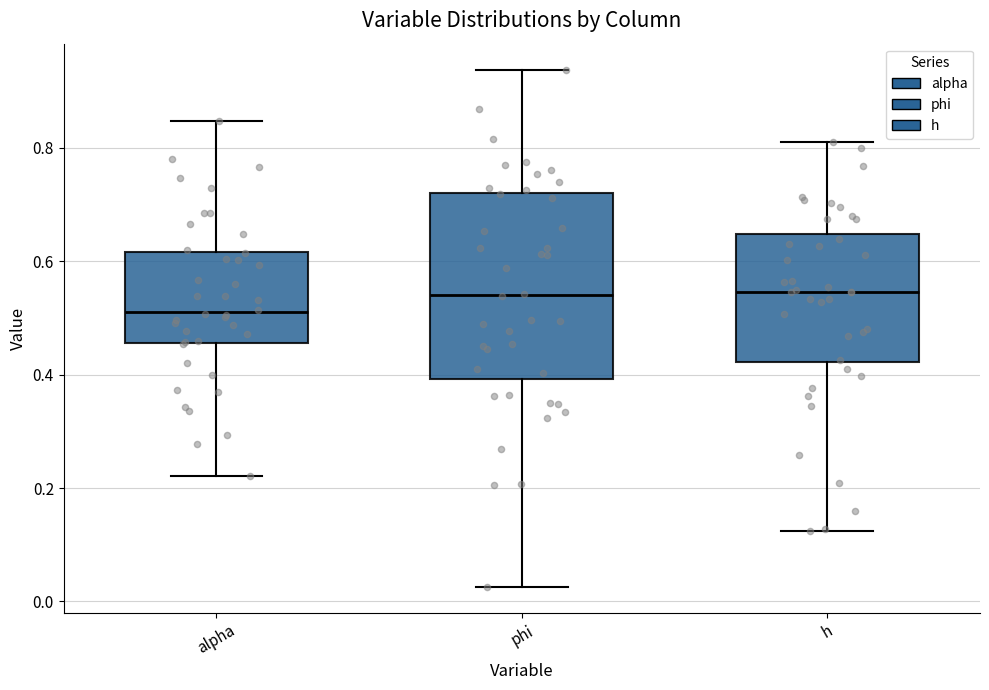

Which box is the tallest, from its lower edge to its upper edge?

phi